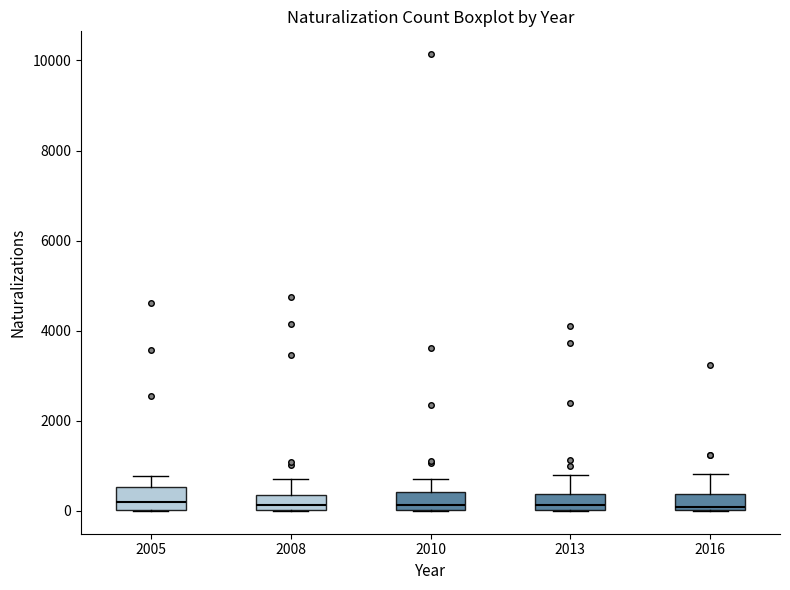

Where does the upper whisker of the box at x = 2005 end on the y-axis? The values are not printed on the chart, so give them approximately, as read against the axis.

800